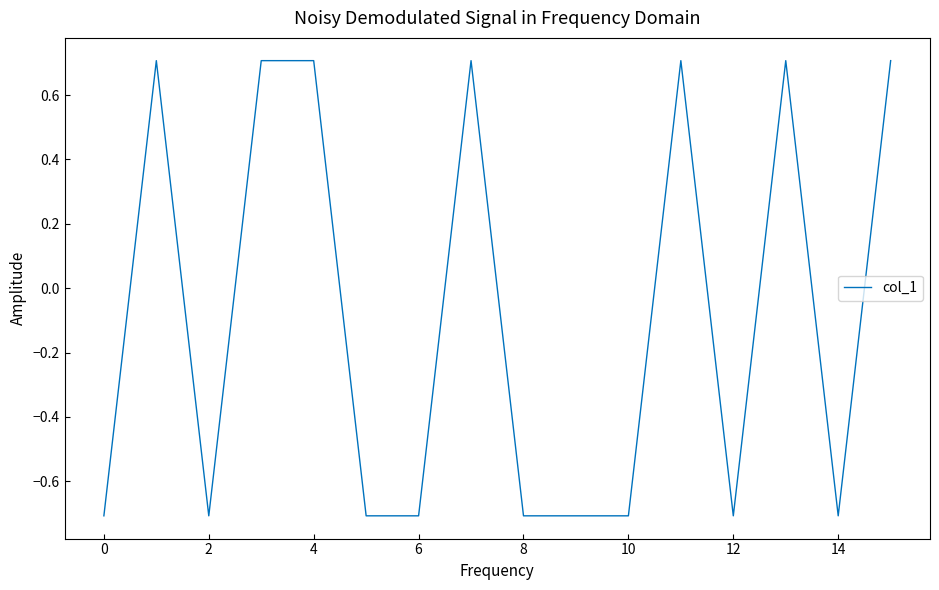

How many negative values are there?

9